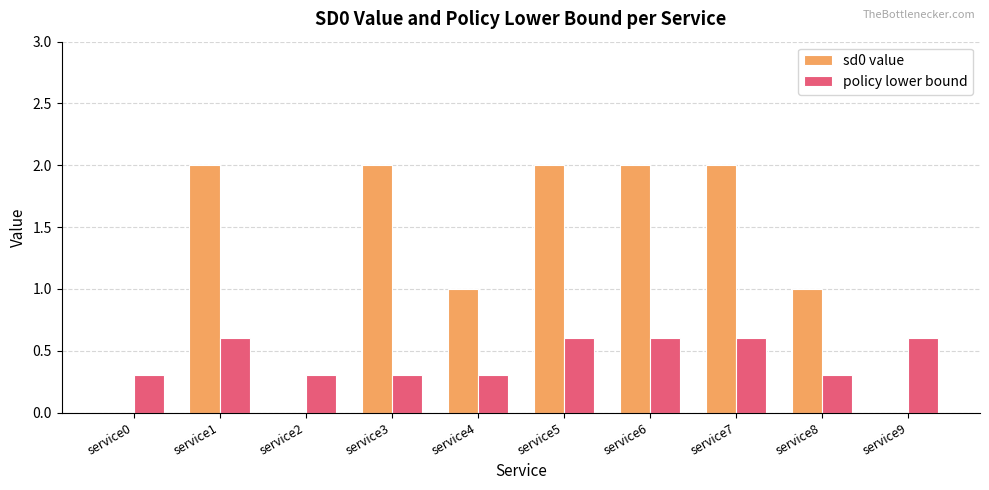

What are all the series names shown in the legend?

sd0 value, policy lower bound